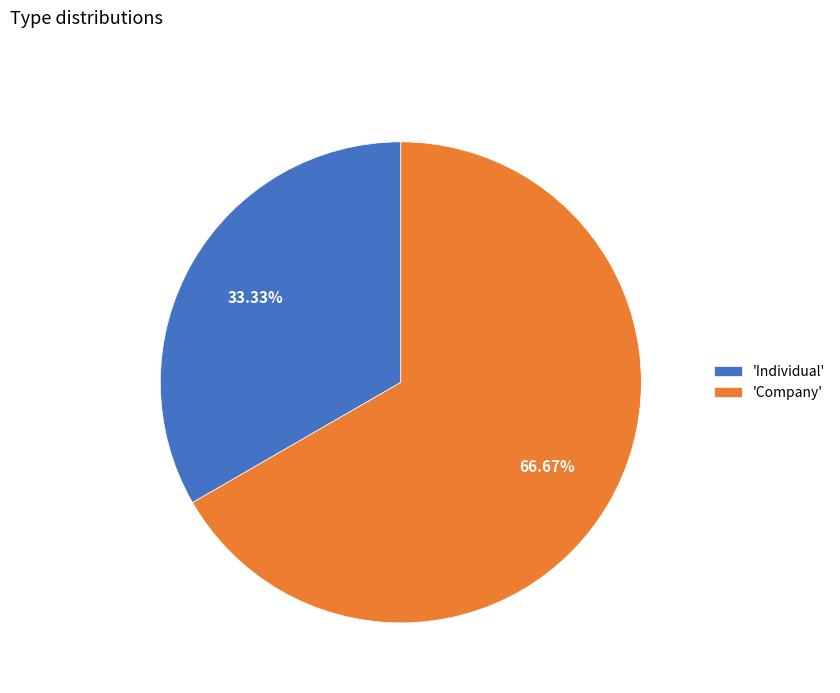

Rank the categories by value from lowest to highest.

'Individual', 'Company'